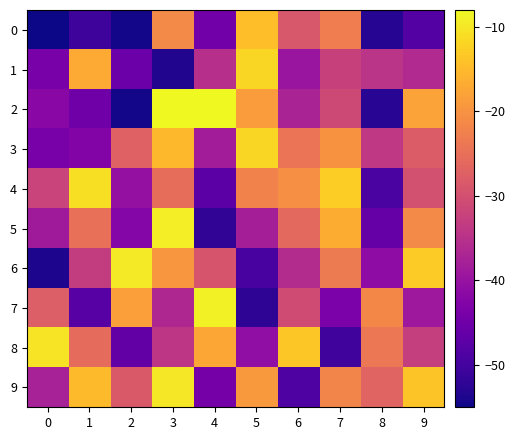

What is the spread (max minus min) of values at 8?

31.6